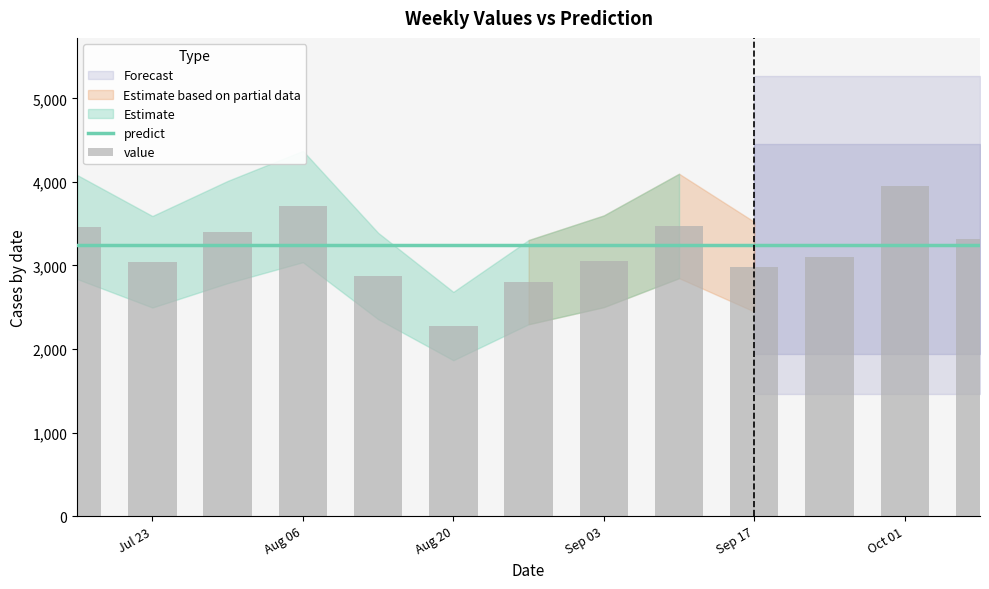

Between Aug 20 and 9, which series saw the biggest shift?

value